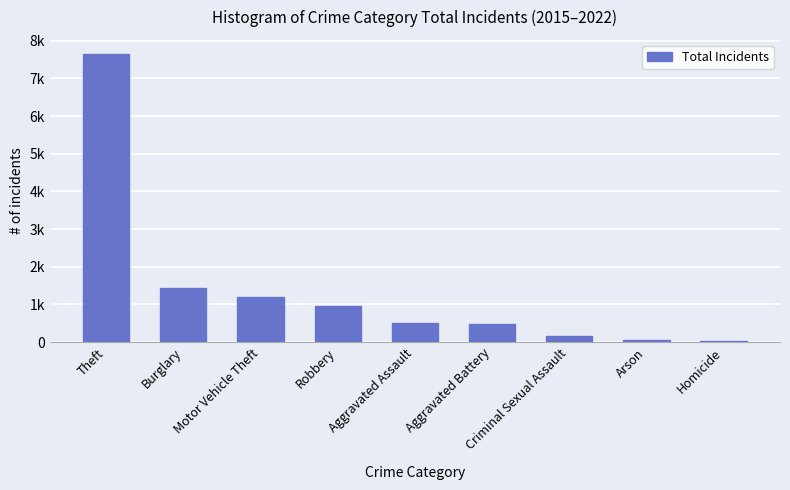

Are the bars horizontal?

No